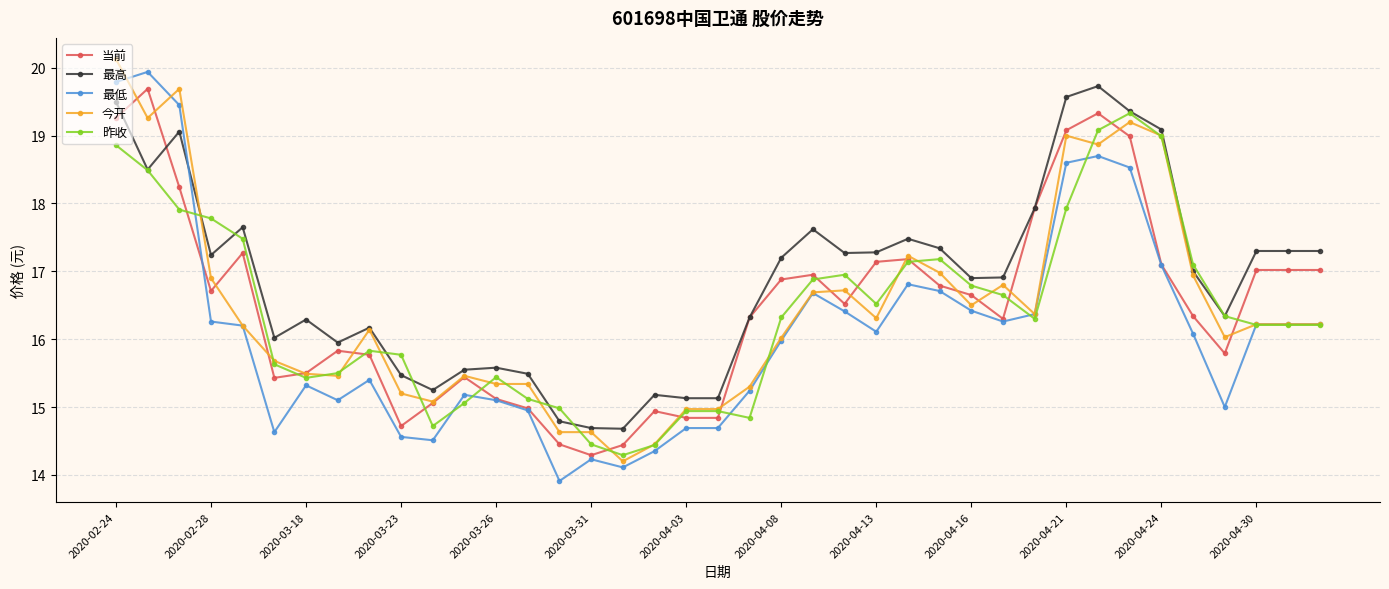

What is the maximum value shown in the chart?

20.1